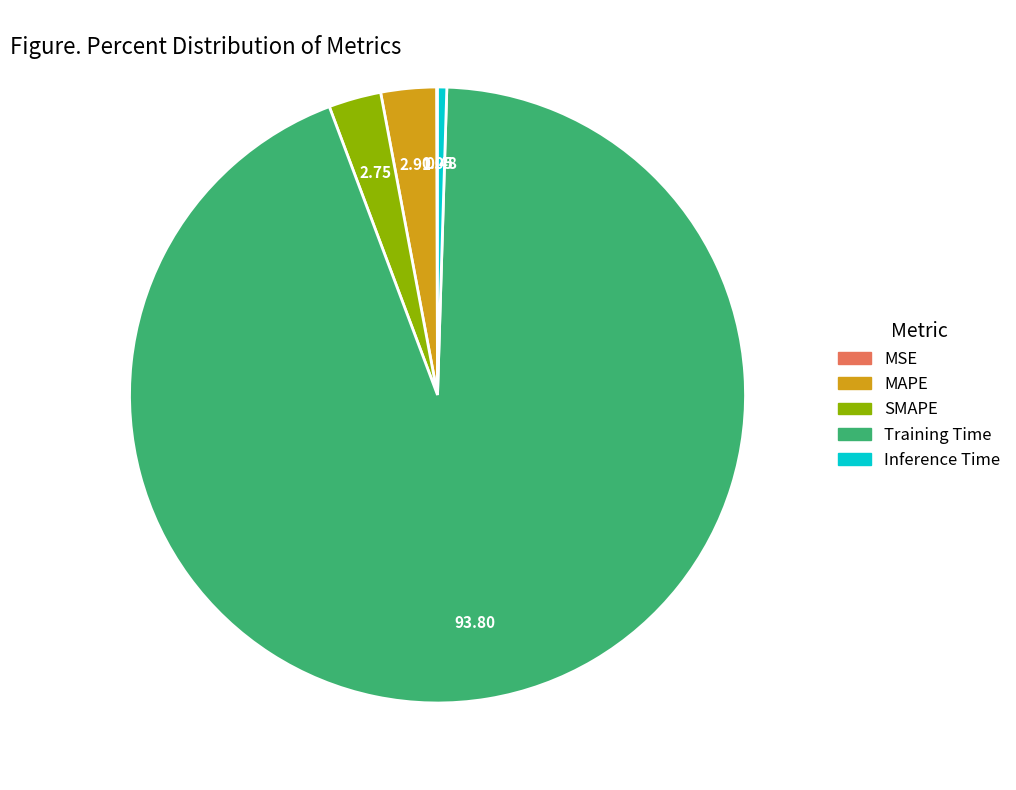

Do MAPE and Inference Time together represent more than half of the pie?

No